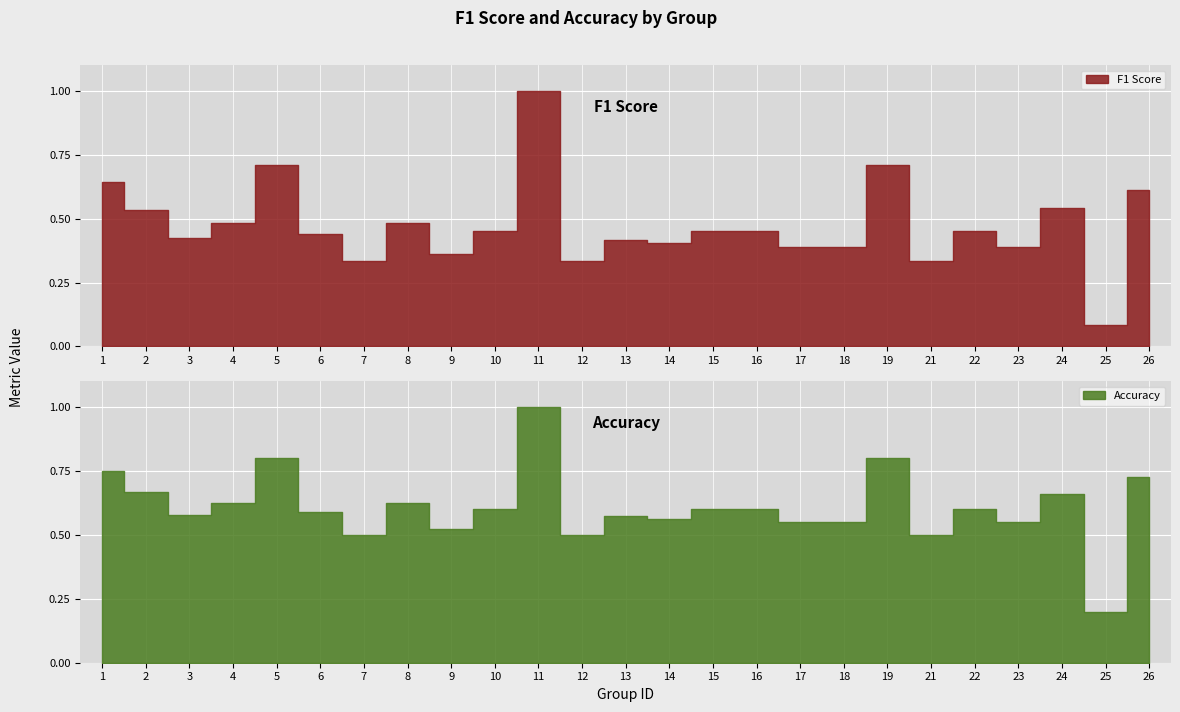

Rank the series at 6 from highest to lowest value.

accuracy, f1